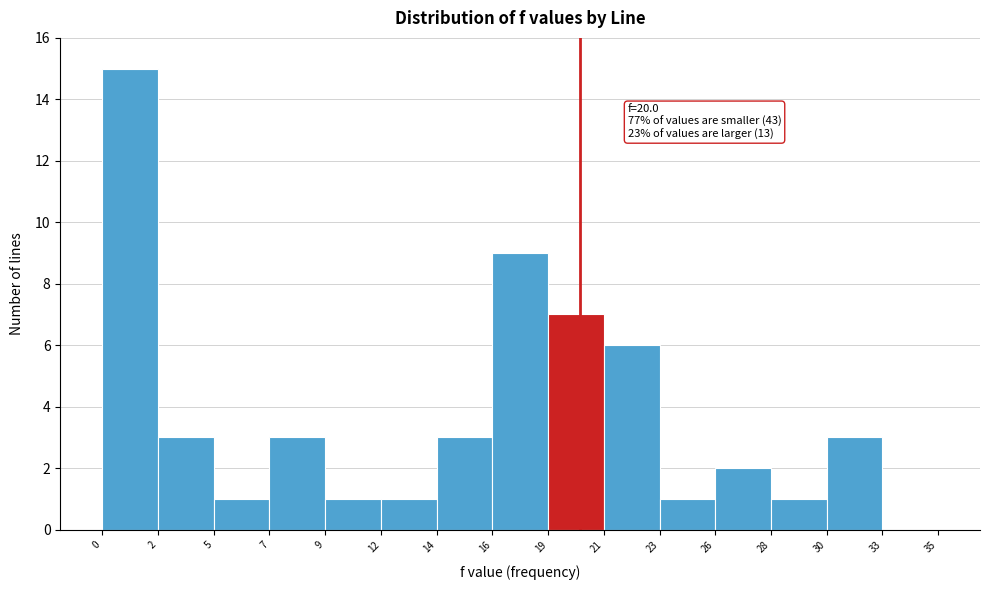

Over which range of the x-axis is the bar tallest?

0 to 2